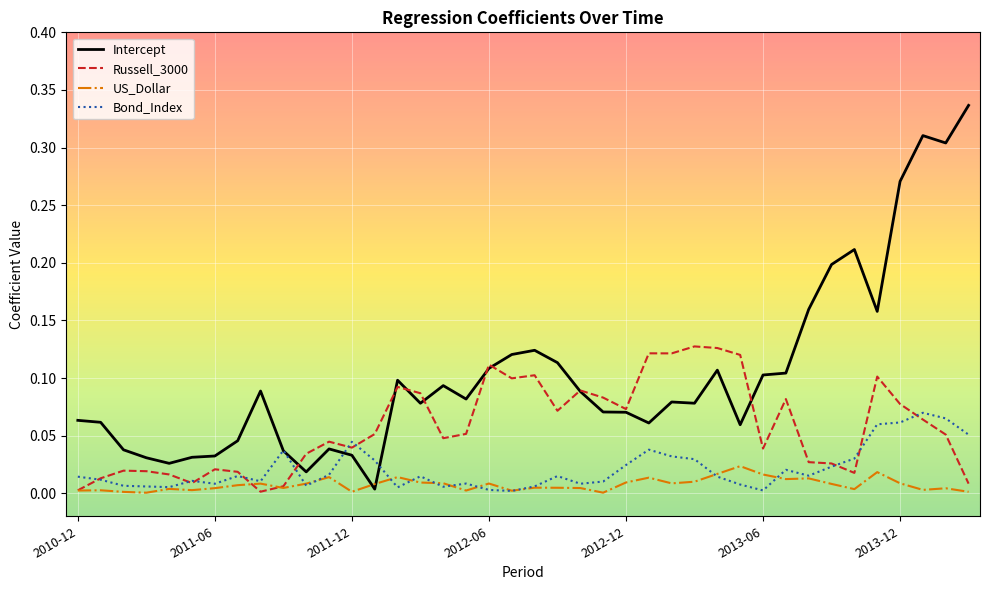

Which series has the widest spread of values?

Intercept